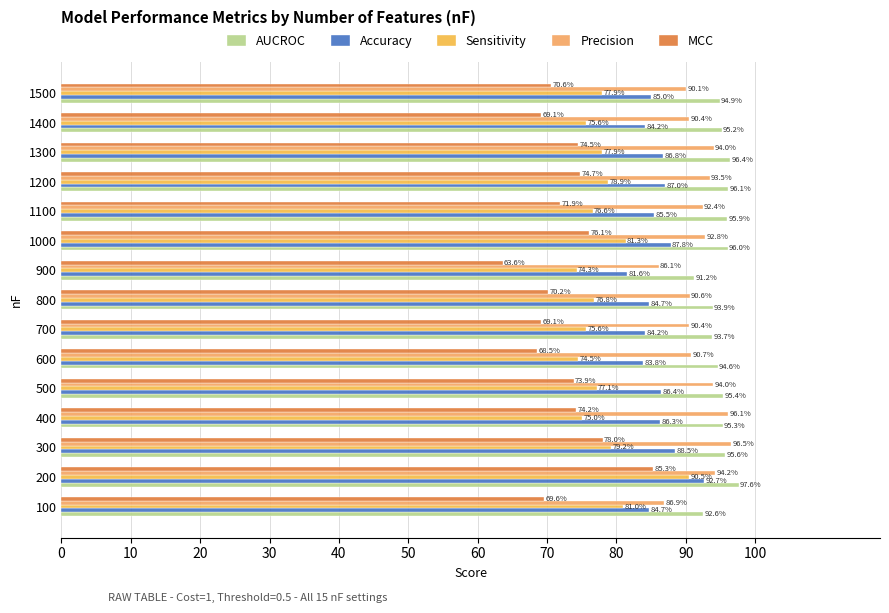

What are all the series names shown in the legend?

AUCROC, Accuracy, Sensitivity, Precision, MCC